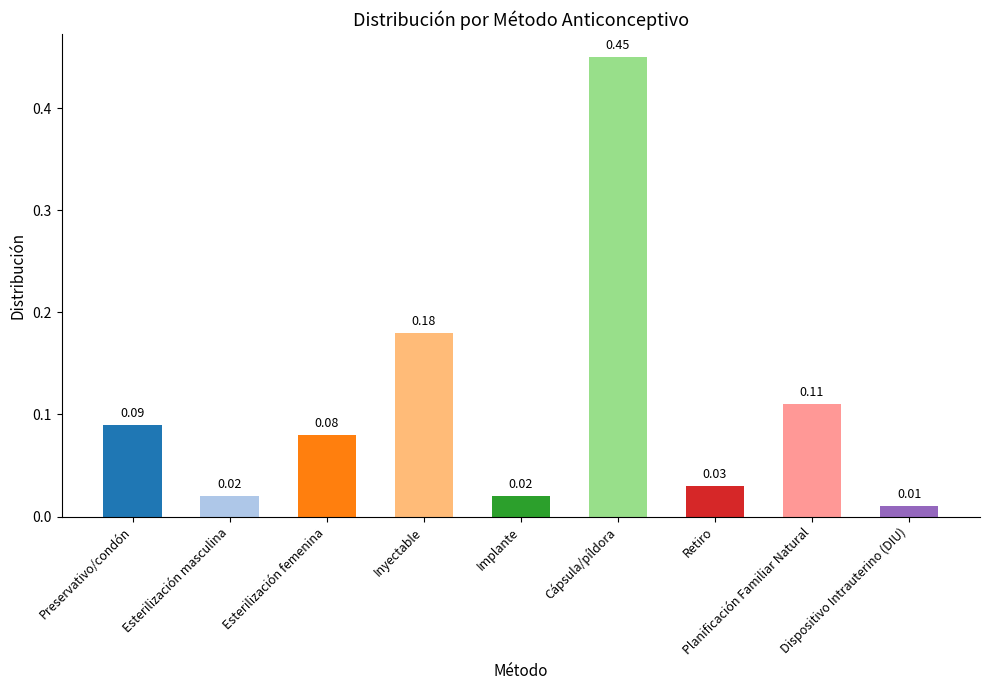

At which category does the chart reach its peak across all series?

Cápsula/píldora